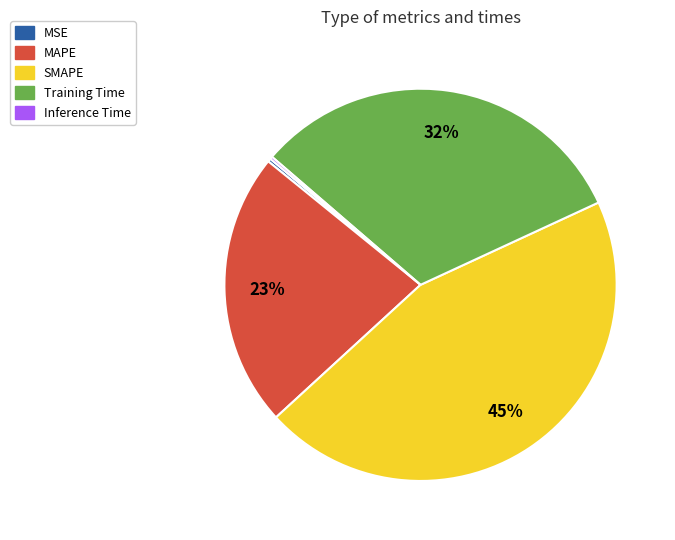

What is the ratio of the value at MAPE to the value at Training Time?

0.7